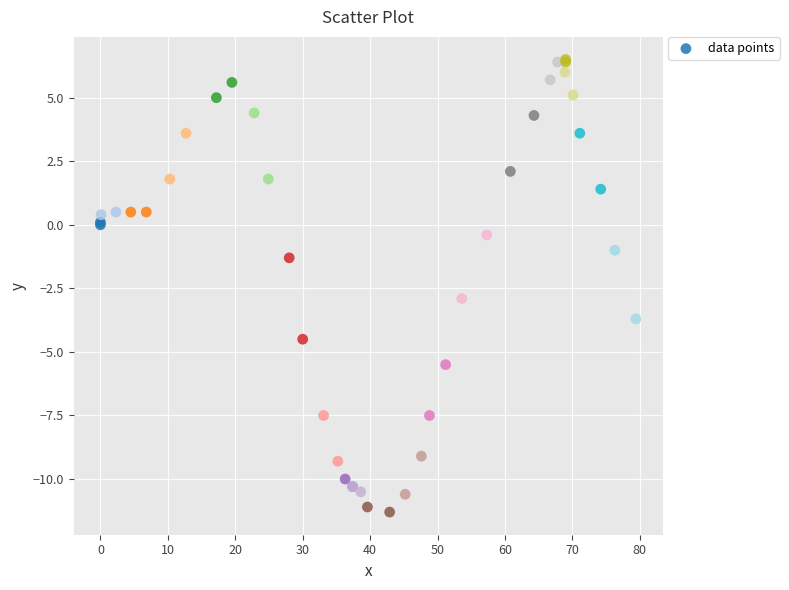

What Y value in the scatter plot is closest to -2?

-1.3